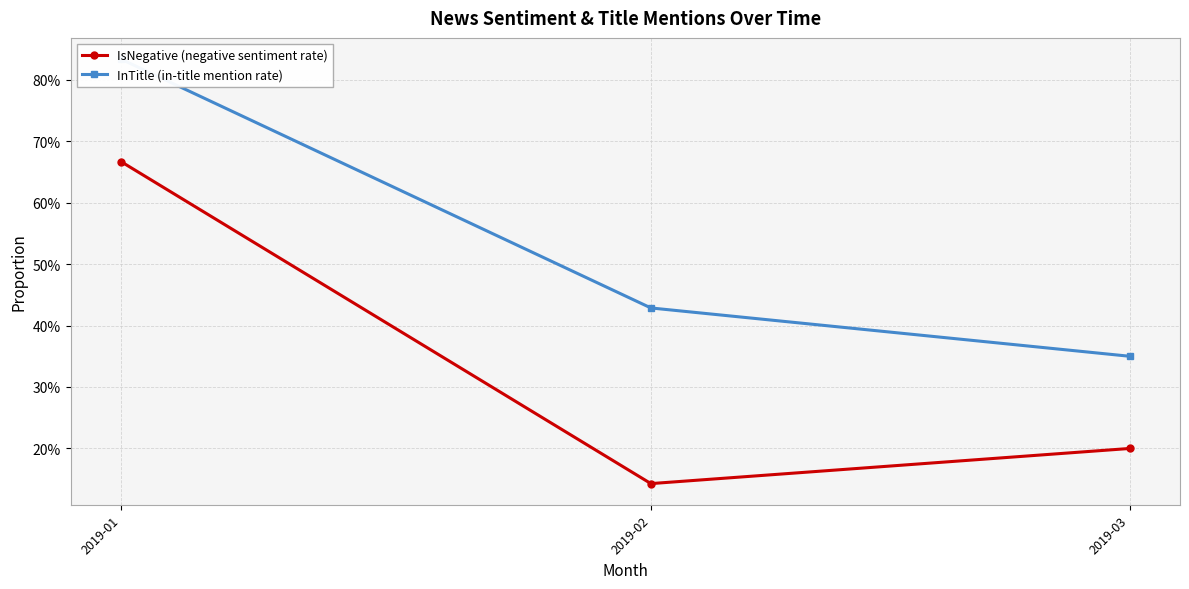

The InTitle (in-title mention rate) series shows 0.2 at 2019-02. True or false?

False